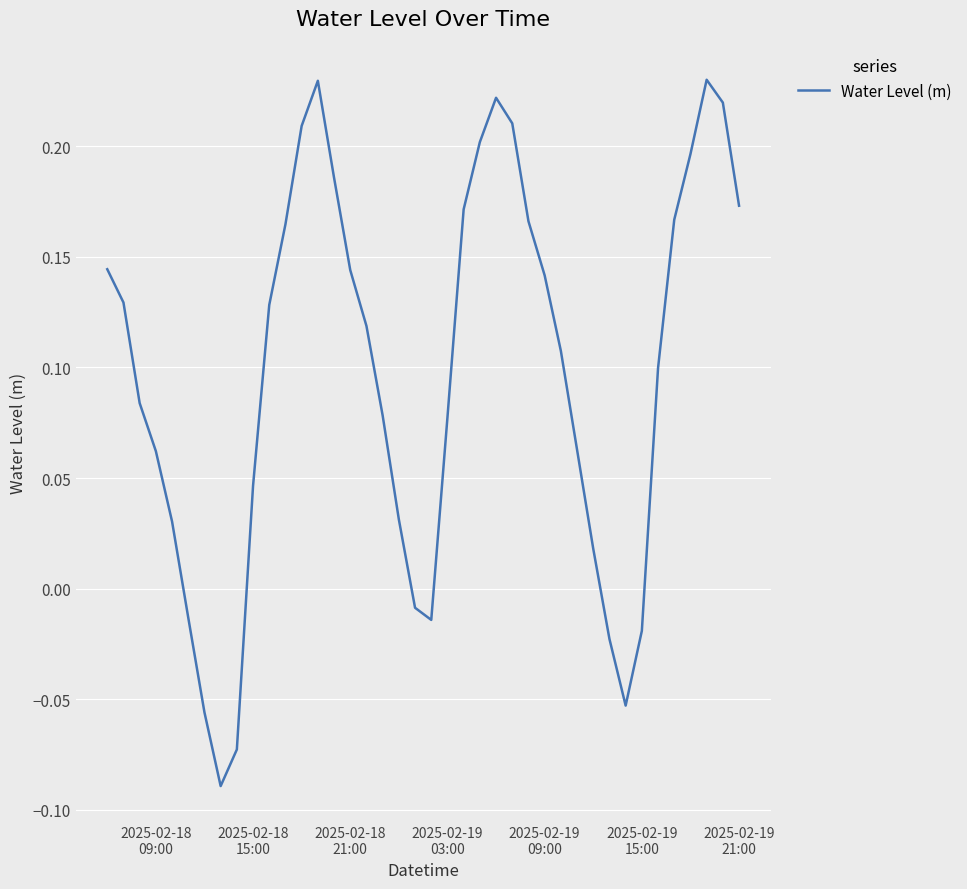

What is the difference between the maximum and minimum values?

0.3